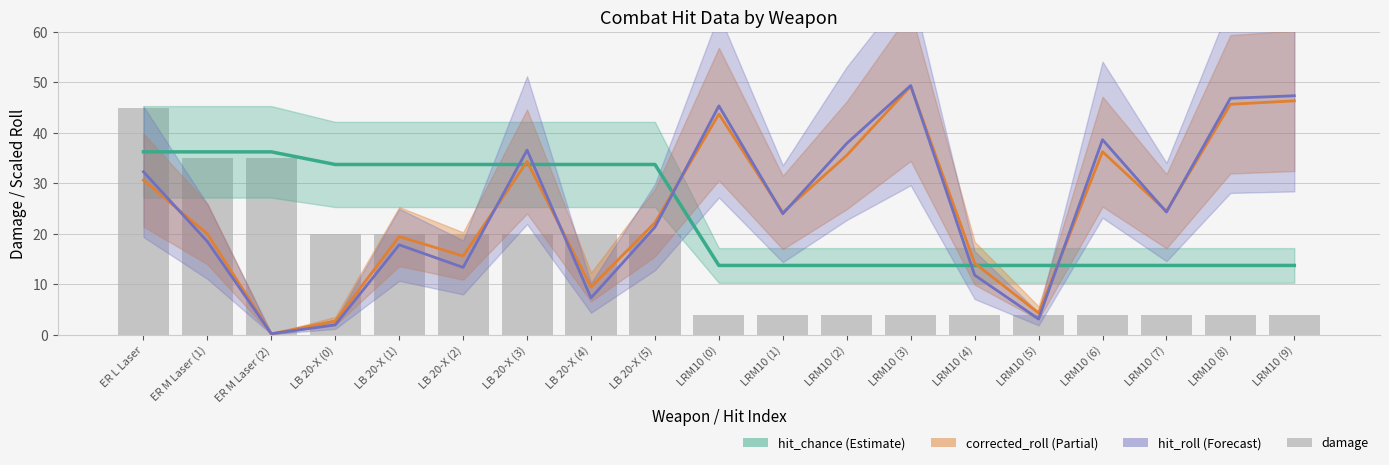

How many series are shown in this chart?

4